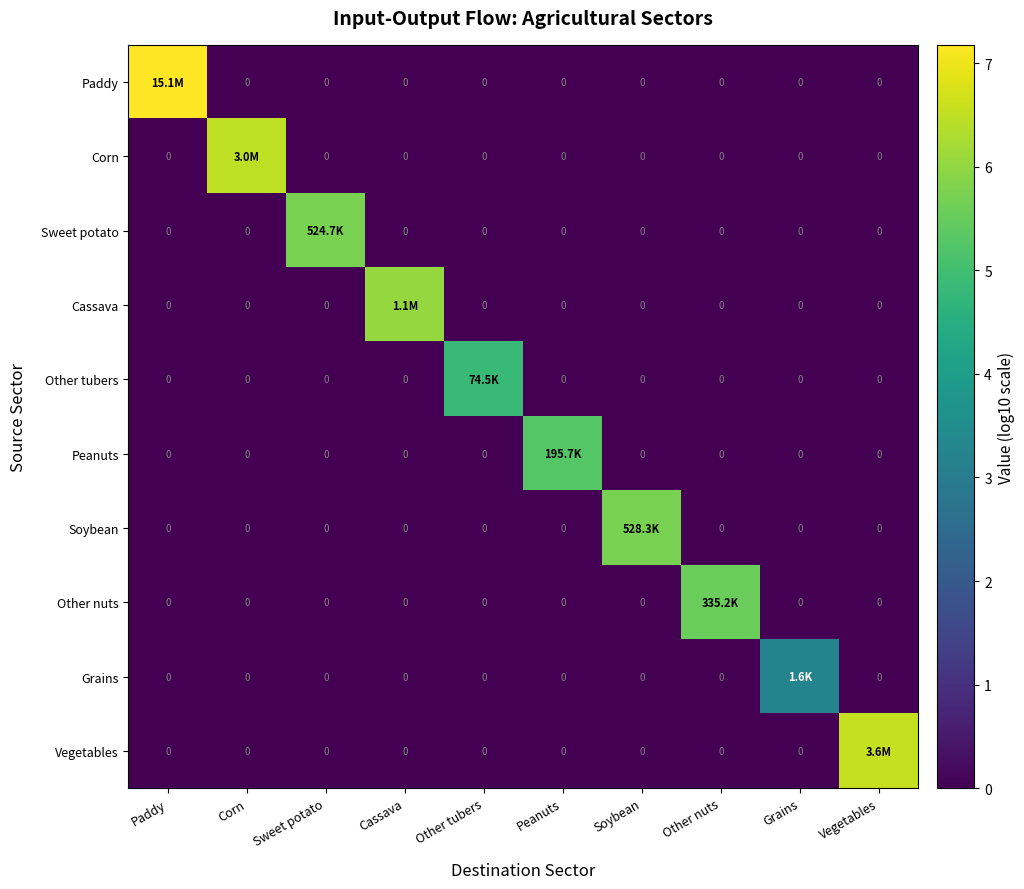

List the labels in order of Corn value, smallest first.

Paddy, Sweet potato, Cassava, Other tubers, Peanuts, Soybean, Other nuts, Grains, Vegetables, Corn